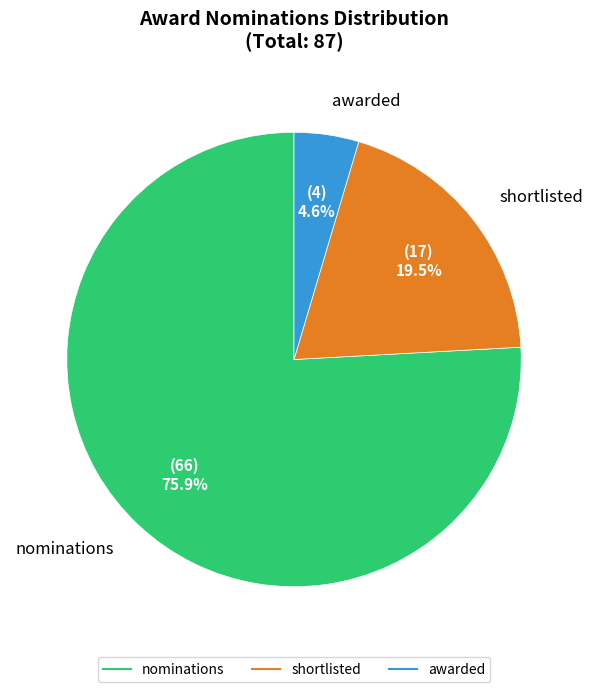

To the nearest percent, what is the difference between the largest and smallest slice percentages?

71%